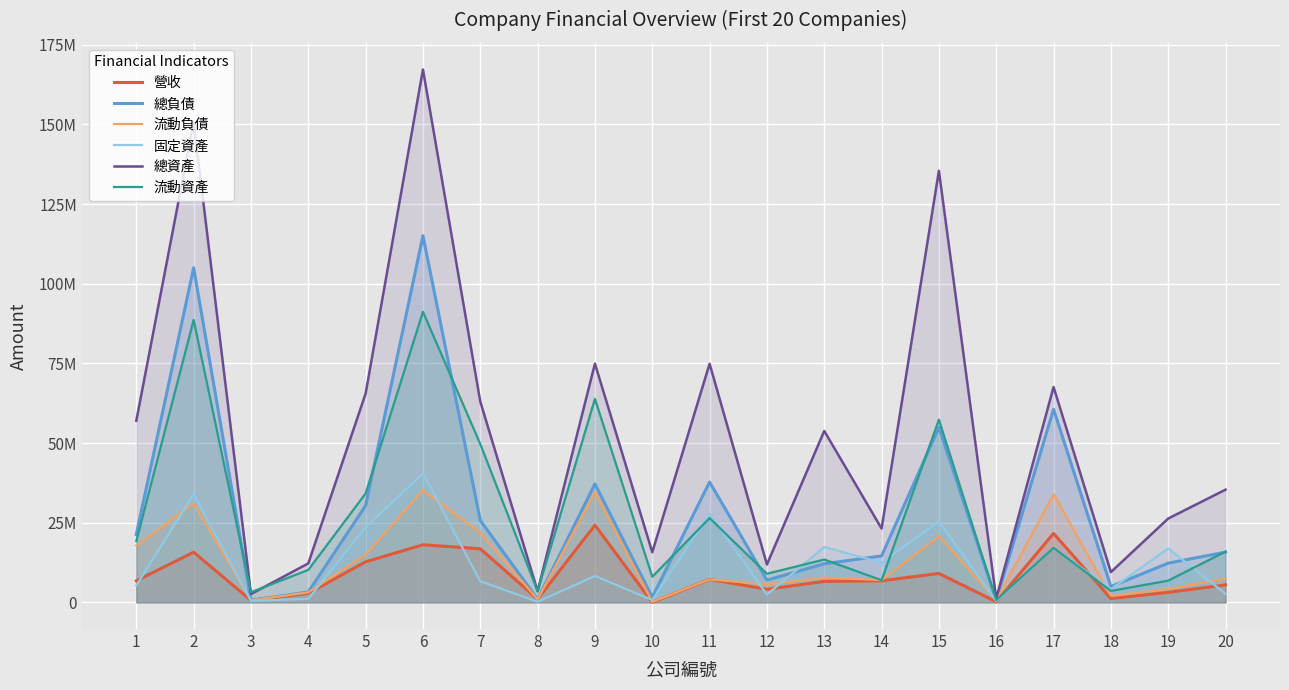

What is the value of the 流動資產 point at the 17th from the left?

17134275